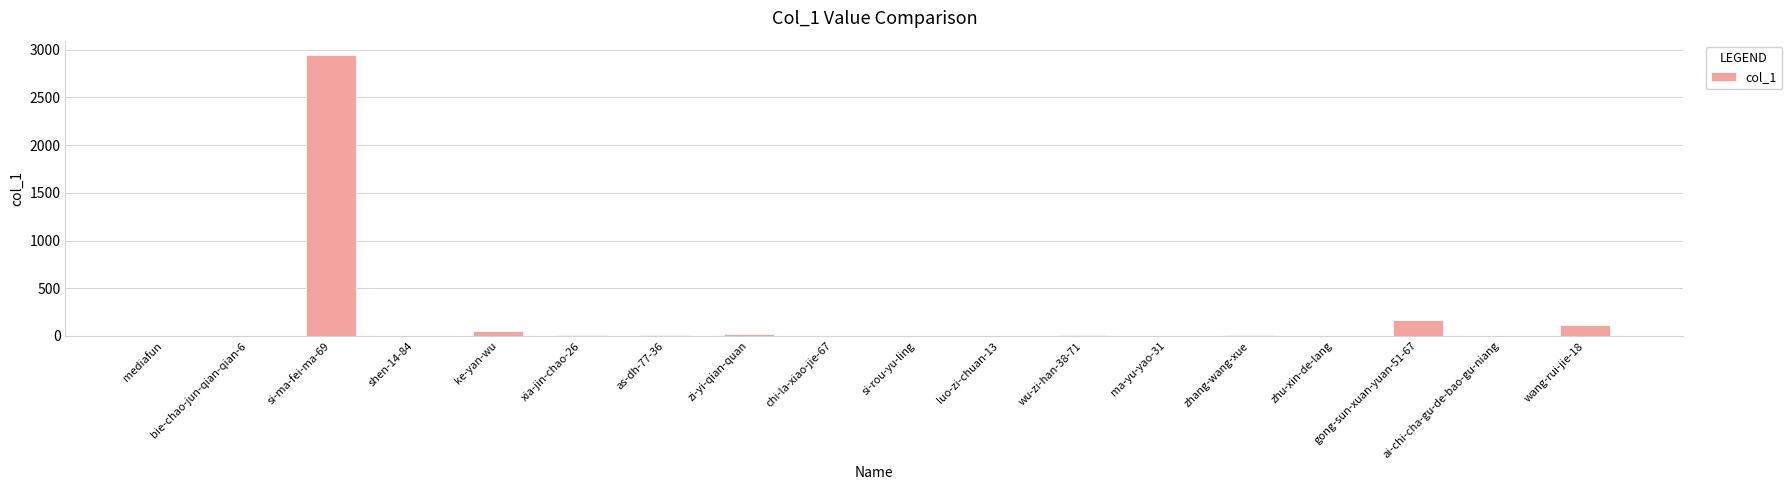

What is the maximum value shown in the chart?

2948